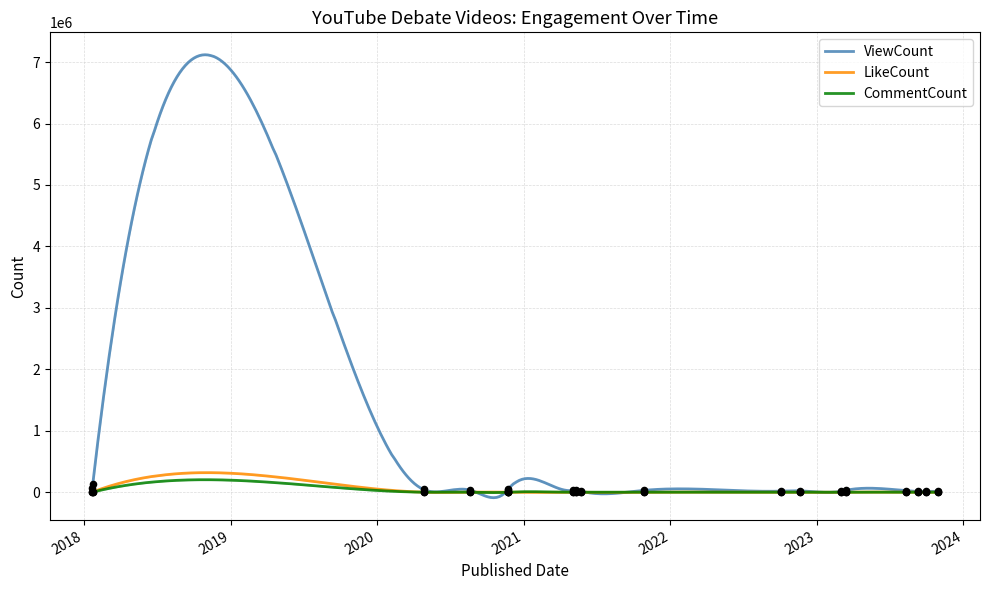

Which series reaches the maximum Y coordinate?

ViewCount